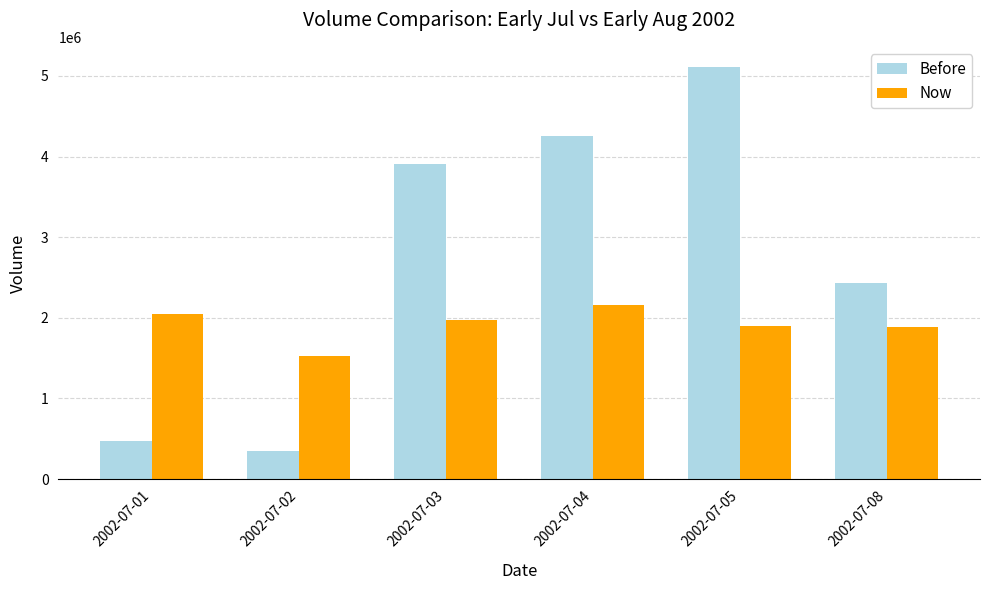

What is the value of the Now bar at the 2nd from the left?

1522938